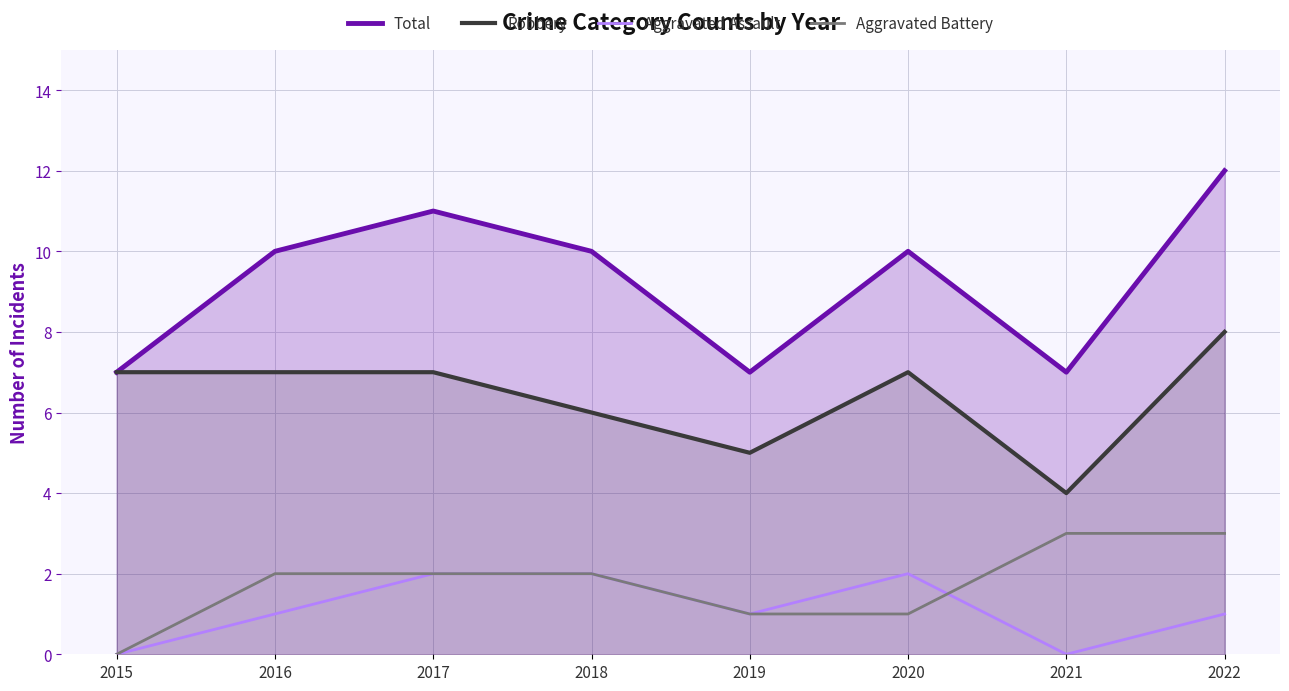

Between 2018 and 2022, which is larger?

2022